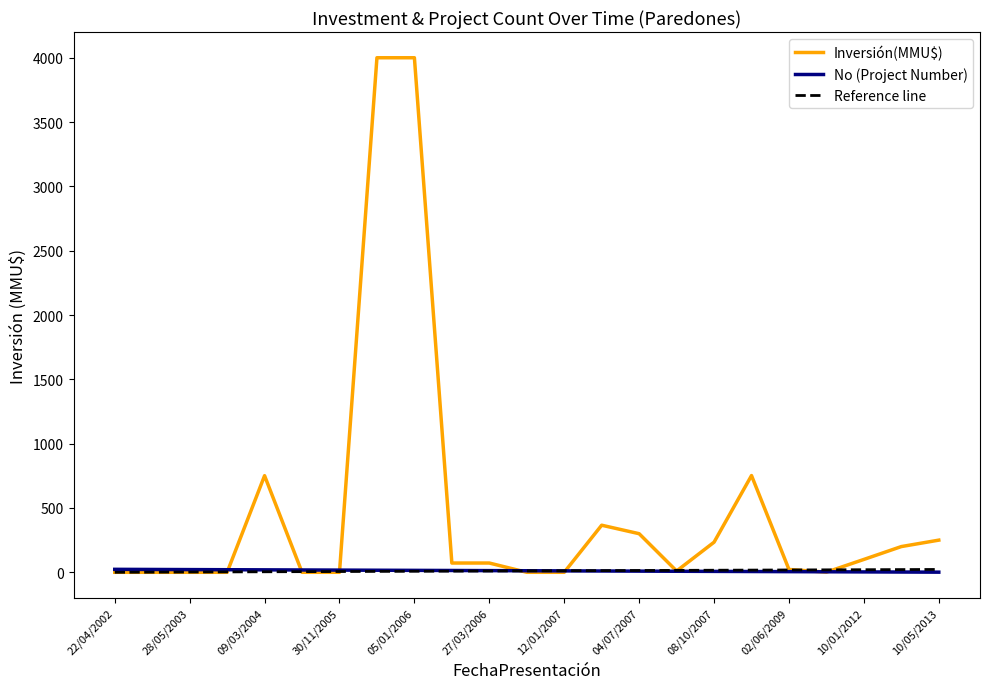

What is the highest value of the Inversión(MMU$) series?

4000.0